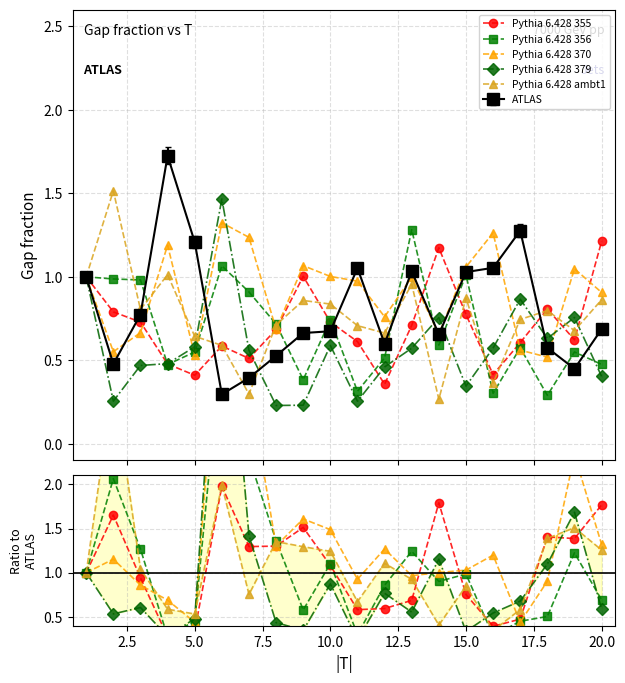

What is the minimum value shown in the chart?

0.2